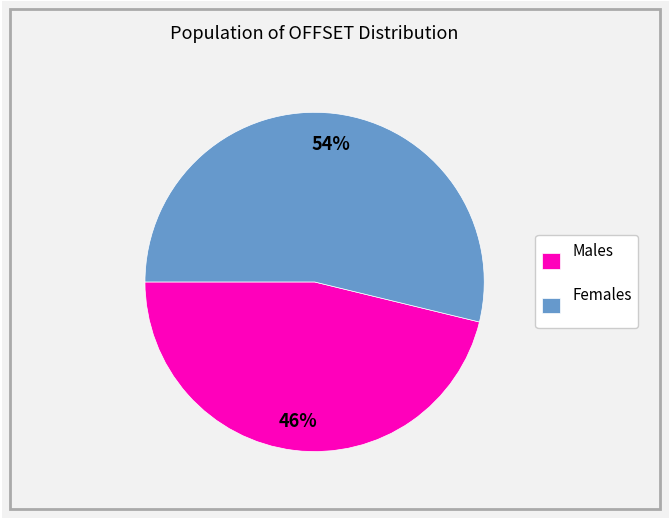

What percentage is the Males slice, to the nearest percent?

46%